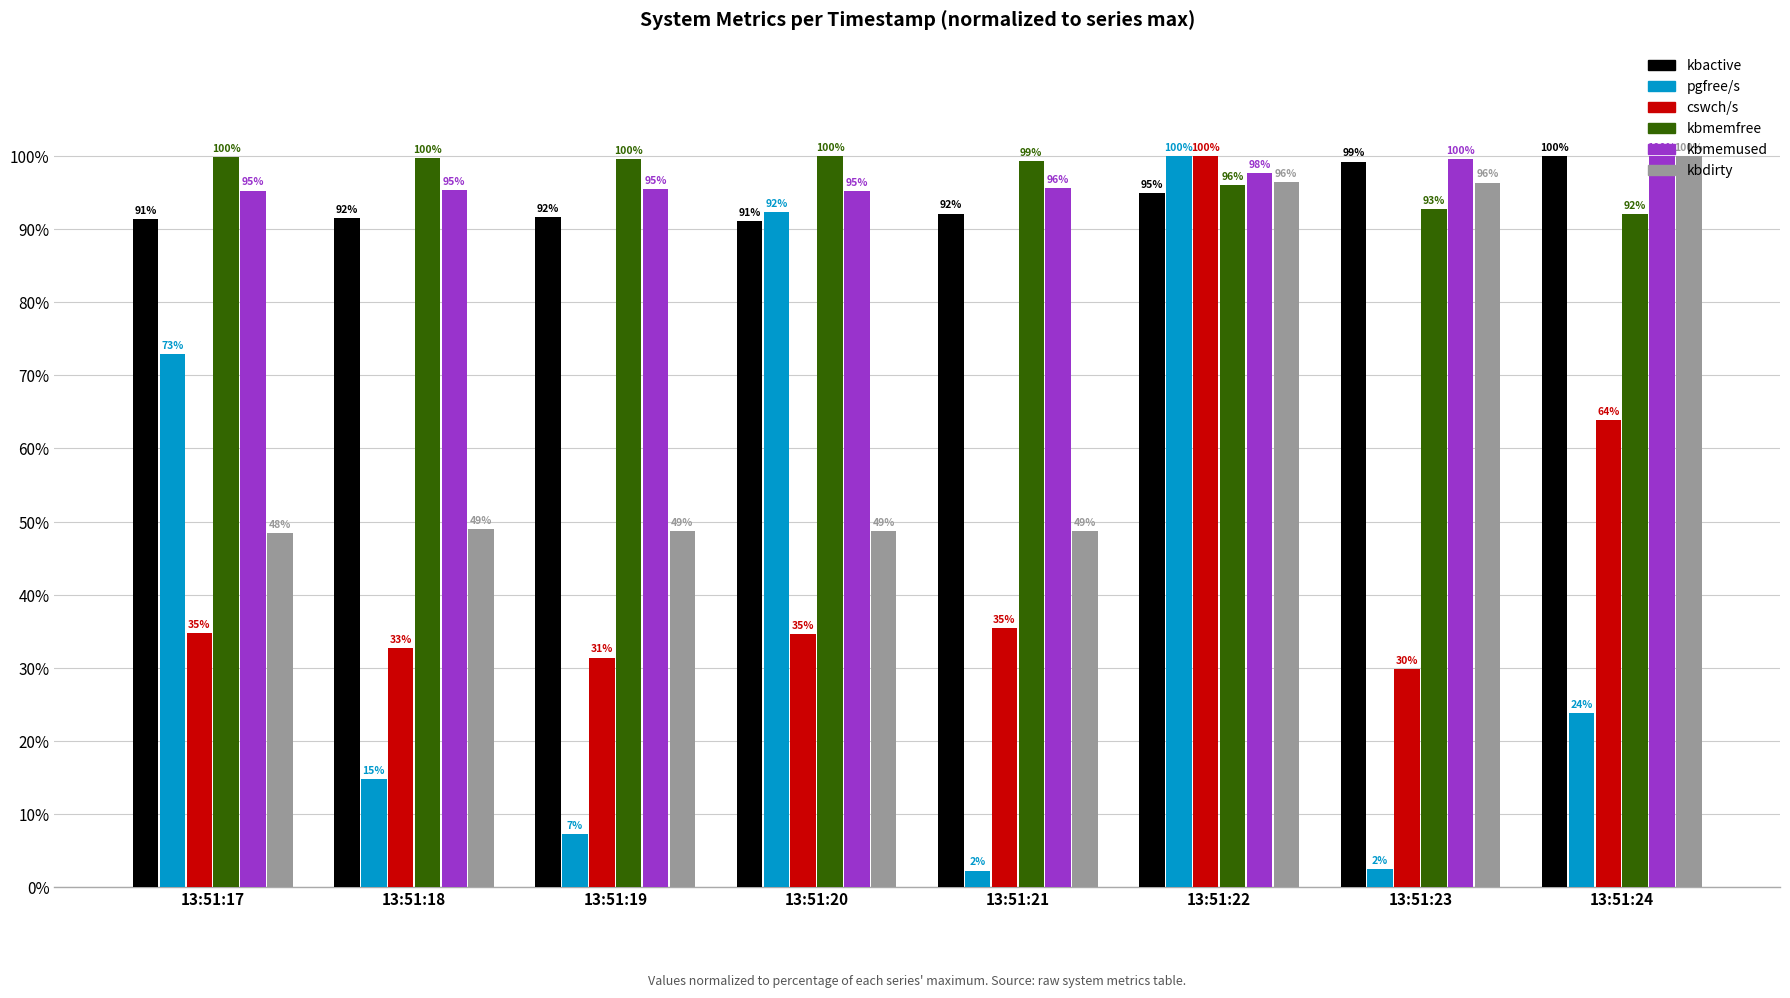

How many data points in kbmemfree are less than 99?

3